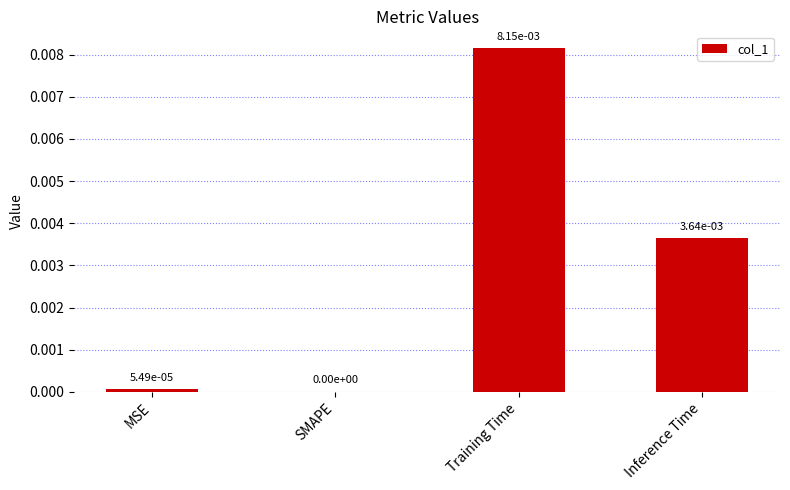

True or false: the data shows 0.0 at SMAPE.

True